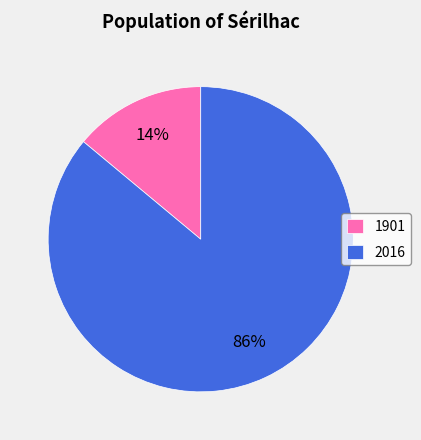

What percentage is the 1901 slice, to the nearest percent?

14%